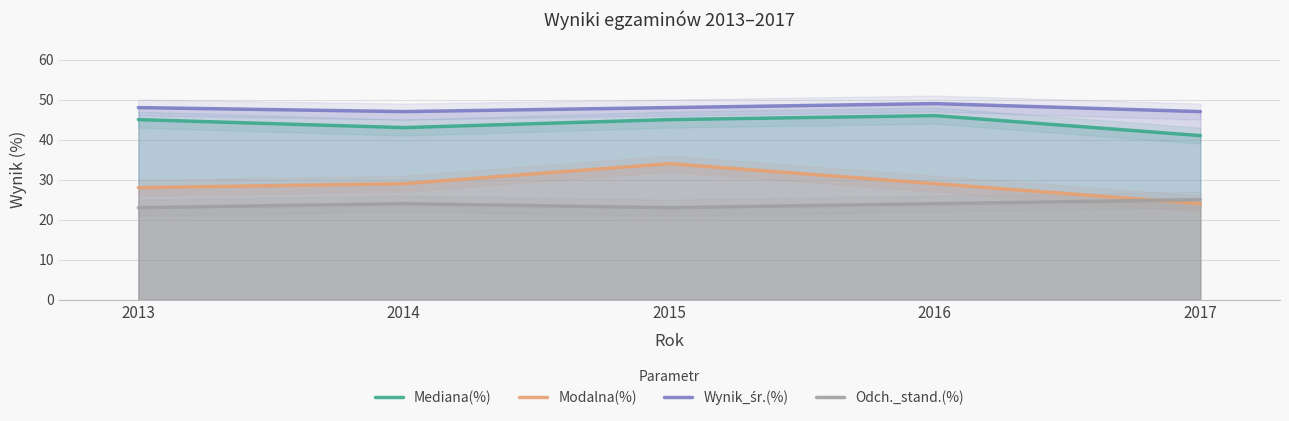

Does the chart display data point markers on the line(s)?

No